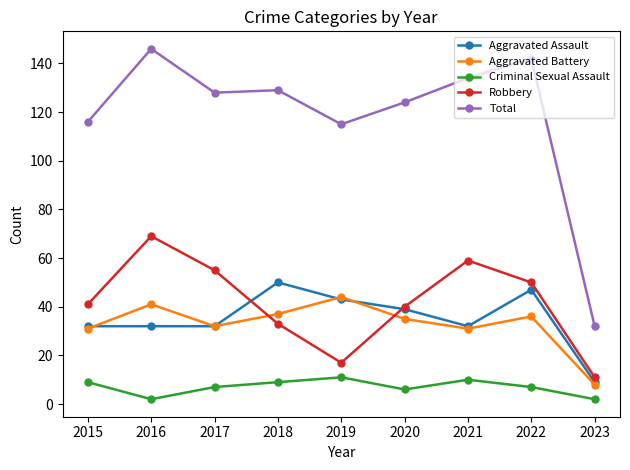

How many interior local valleys does the Robbery series have?

1